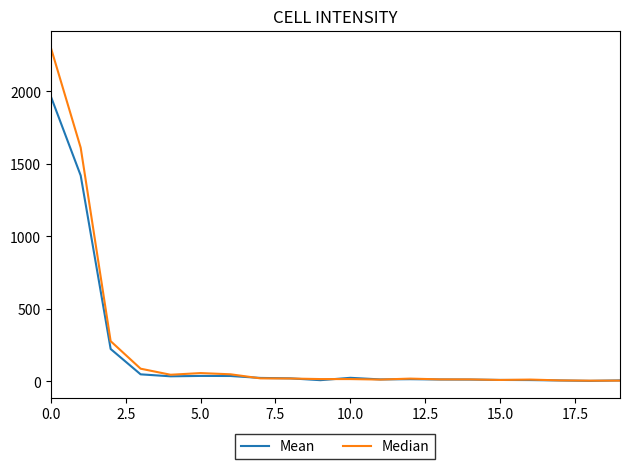

What is the greatest value displayed?

2304.0